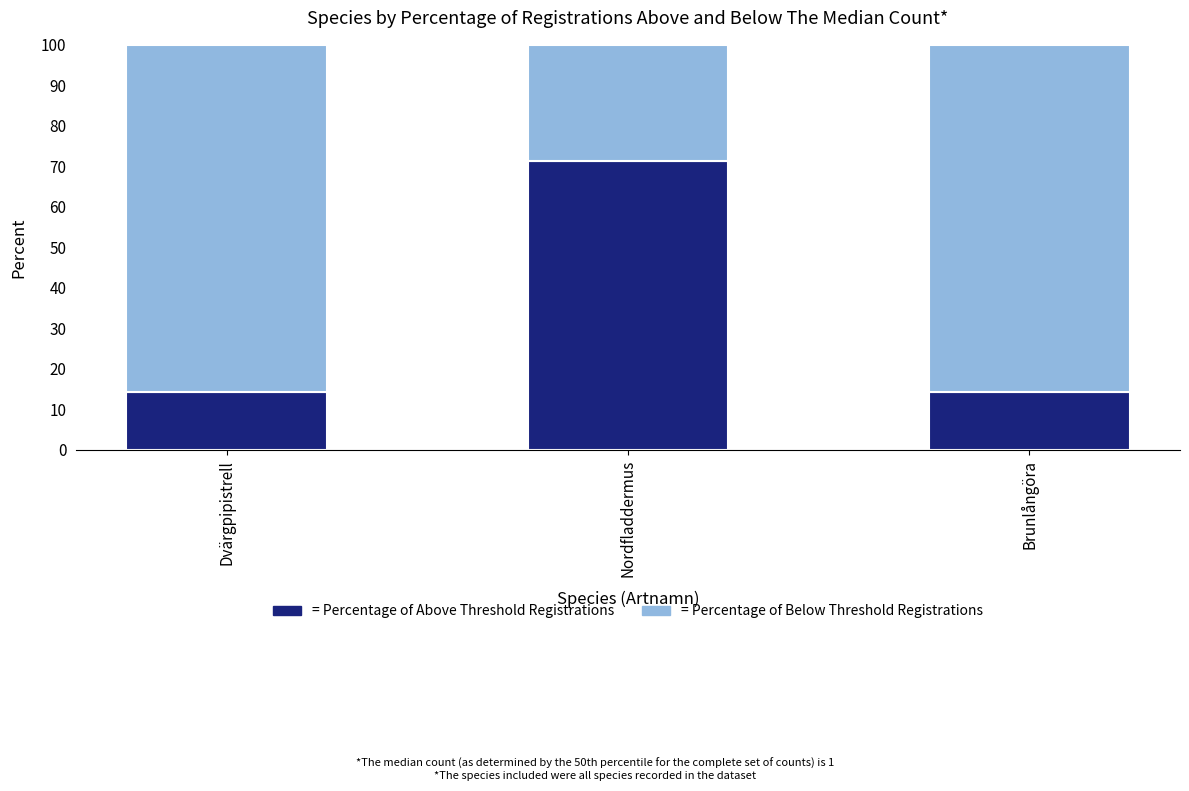

How many categories are shown in the chart?

3